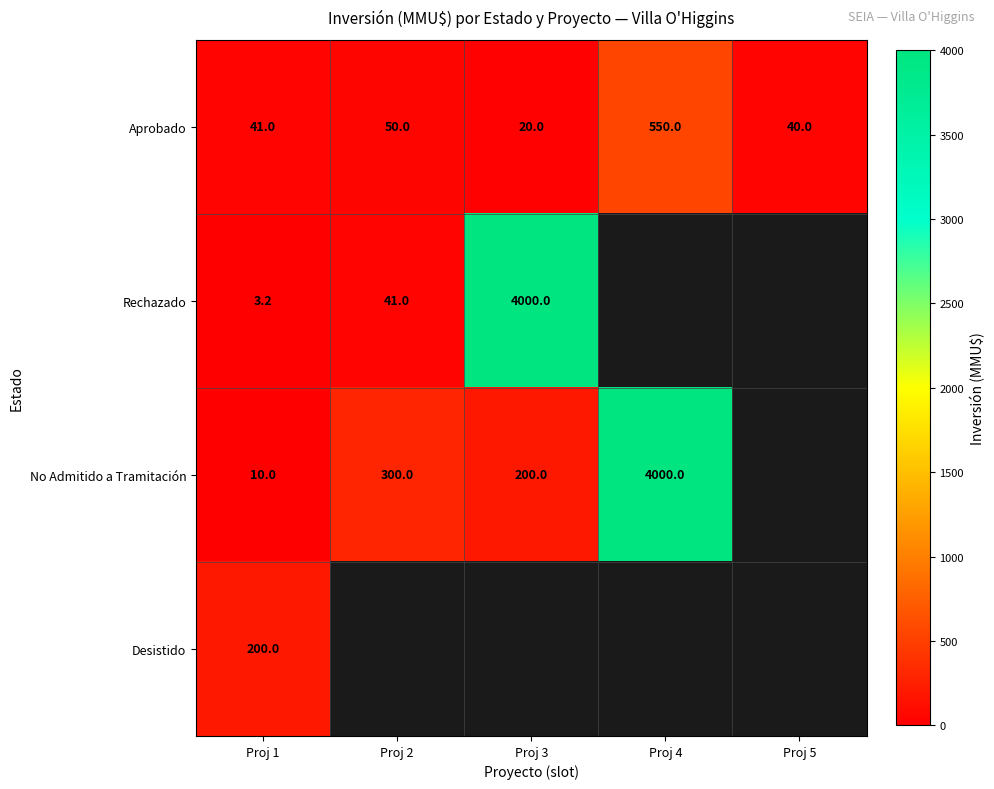

What is the difference between the Aprobado values at Proj 1 and Proj 2?

9.0